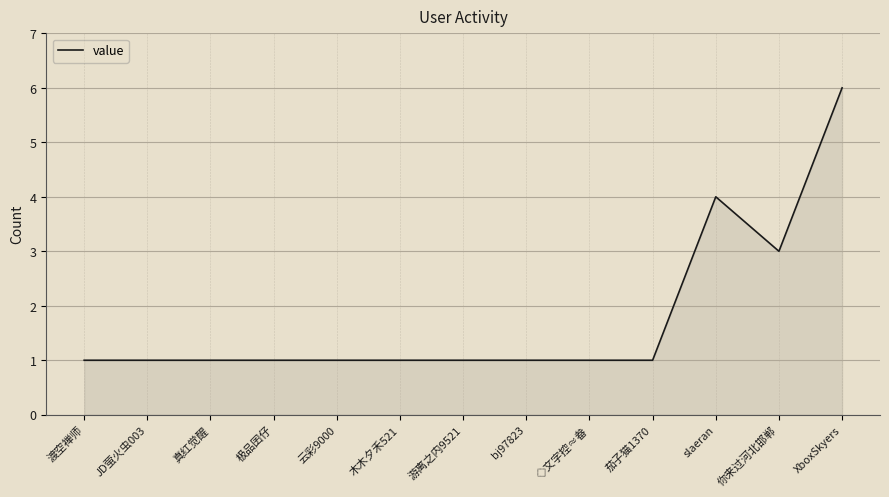

What position from the right is XboxSkyers?

1